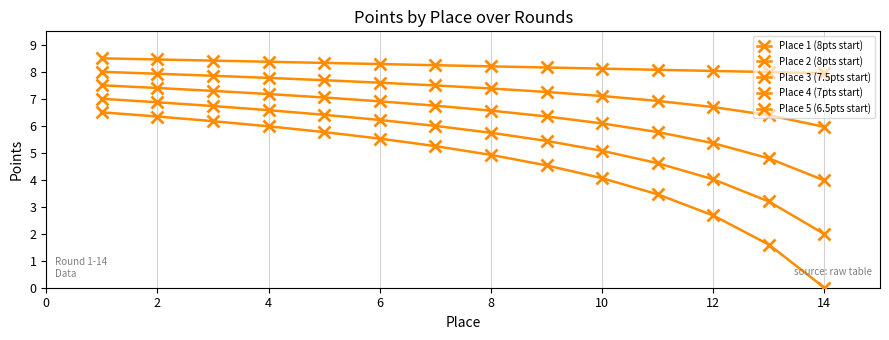

Rank the series by their average value, from highest to lowest.

Place 1 (8pts start), Place 2 (8pts start), Place 3 (7.5pts start), Place 4 (7pts start), Place 5 (6.5pts start)